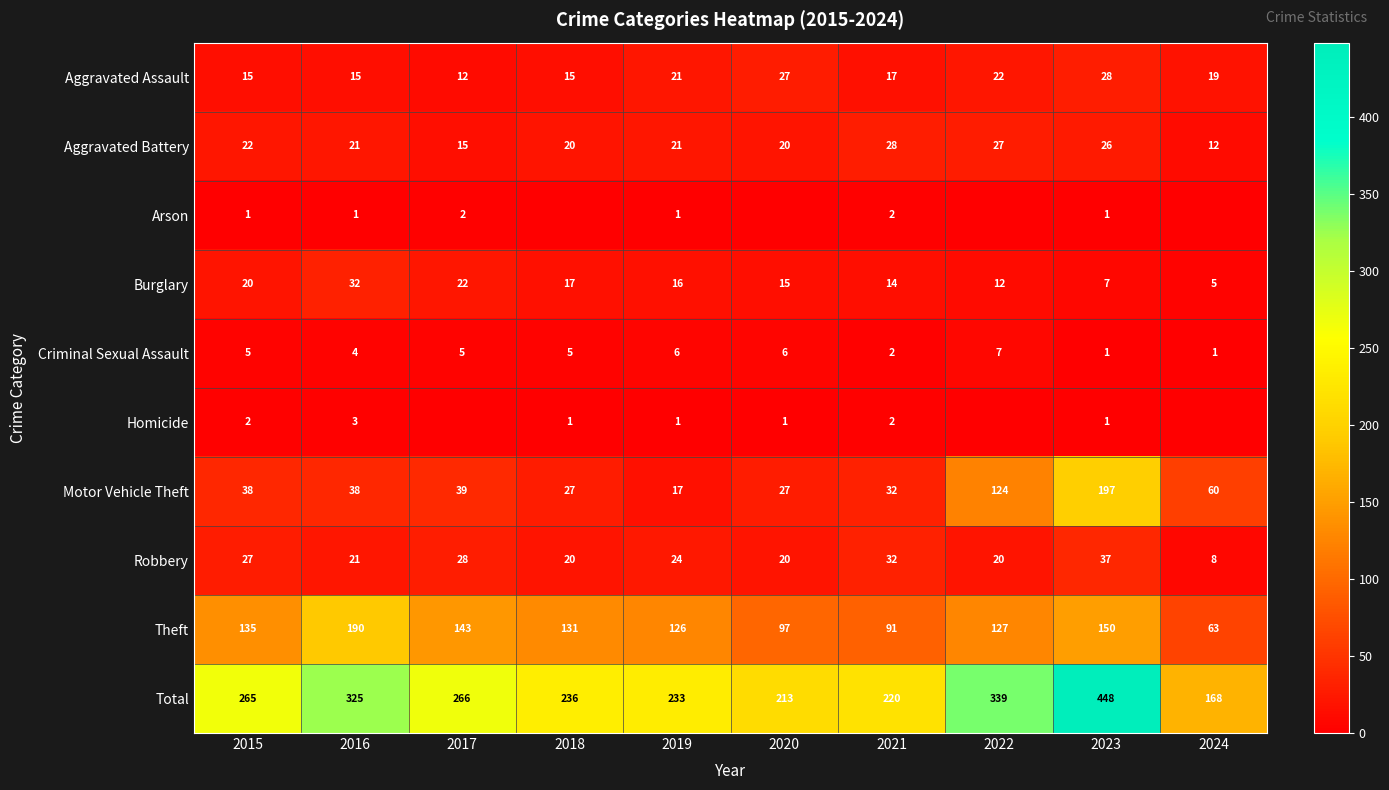

What is the spread (max minus min) of values at 2023?

447